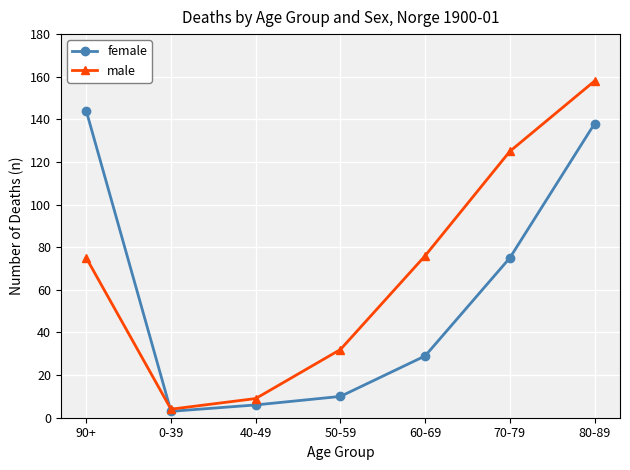

Is the value of male at 60-69 greater than the value of female at 60-69?

Yes